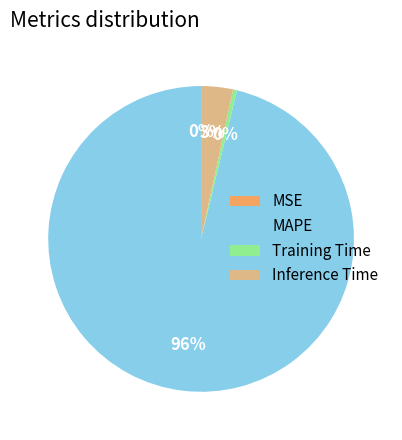

Which category accounts for the majority?

MAPE